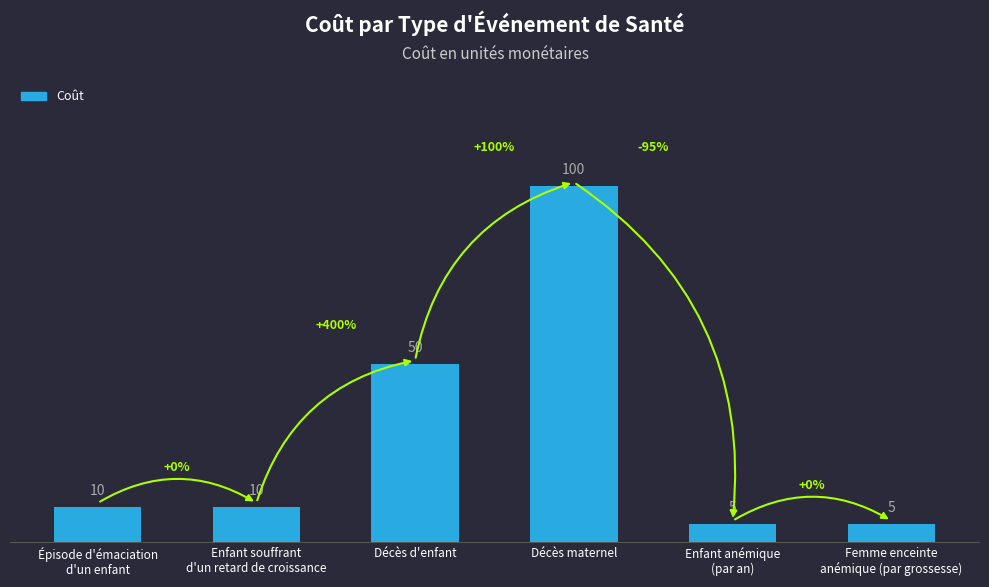

What is the maximum value shown in the chart?

100